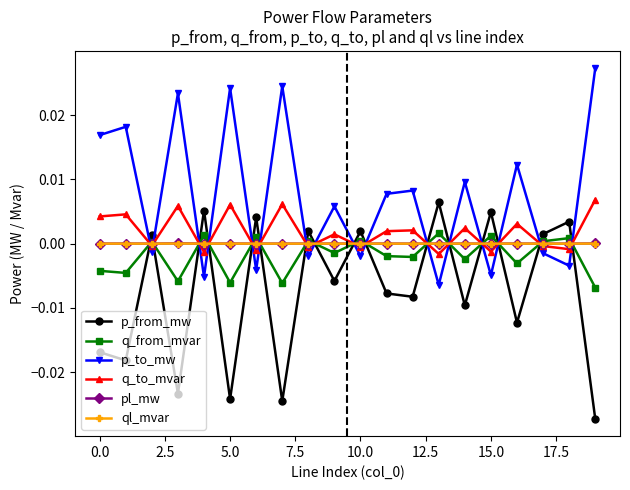

In q_to_mvar, how many points are lower than both neighbors (excluding endpoints)?

8